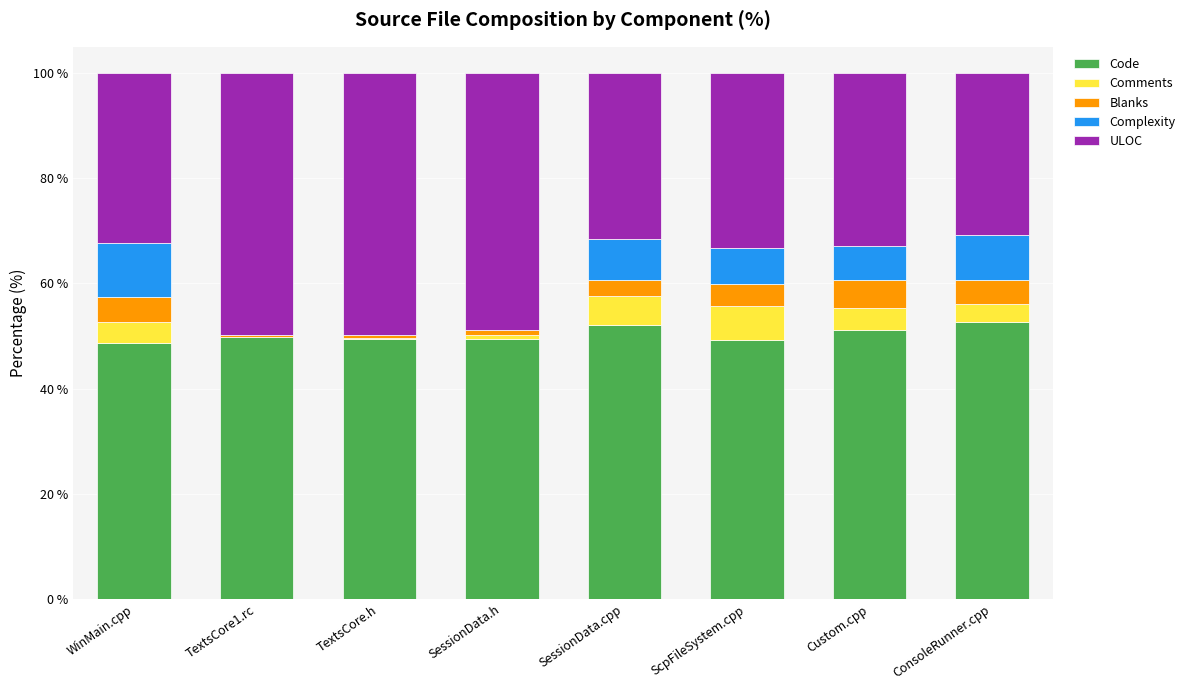

True or false: Code has a value of 51.1 at Custom.cpp.

True